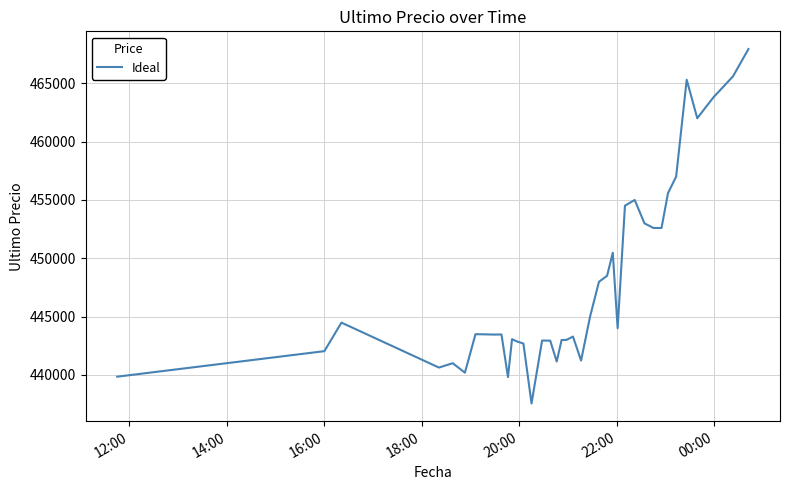

What is the difference between the maximum and minimum values?

30370